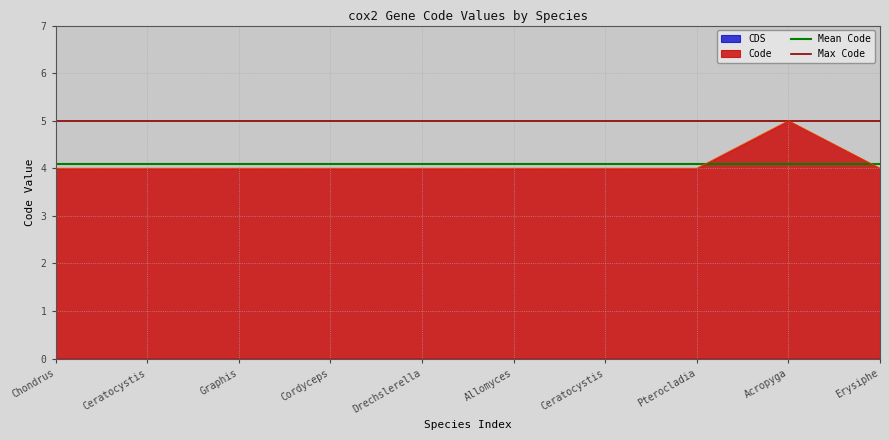

What is the highest value of the Mean Code series?

4.1